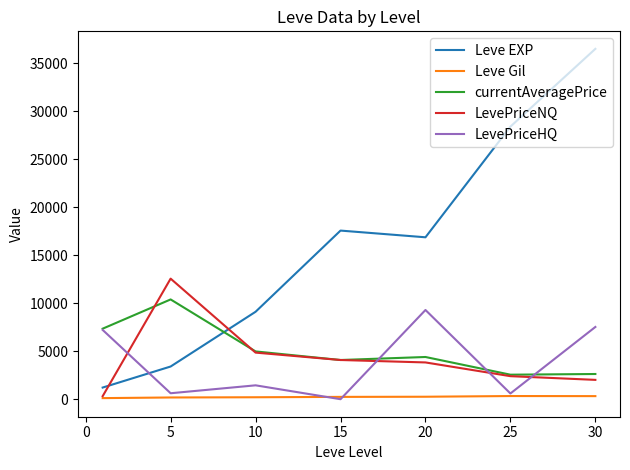

Which series has the widest spread of values?

Leve EXP